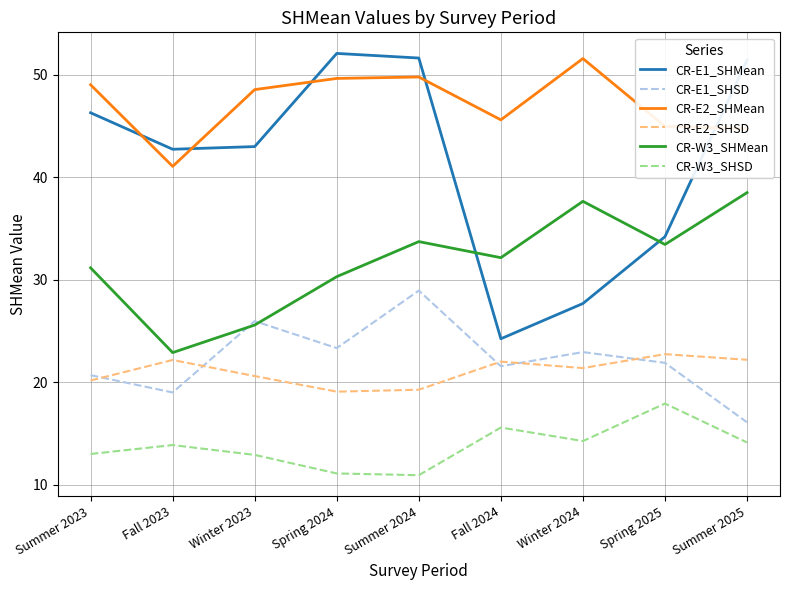

Is it true that CR-E1_SHSD equals 12.5 at Fall 2024?

False